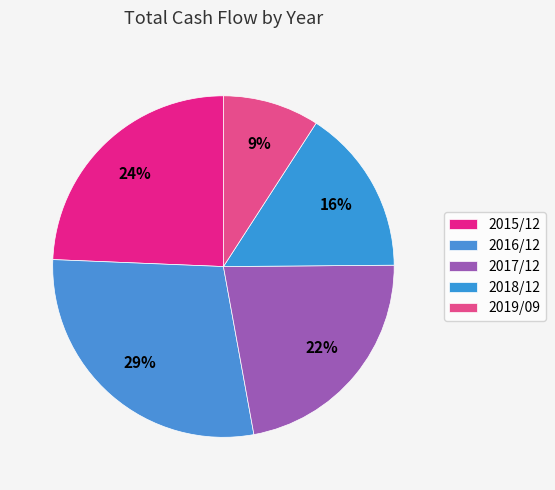

The 2016/12 slice represents 42% of the pie. True or false?

False